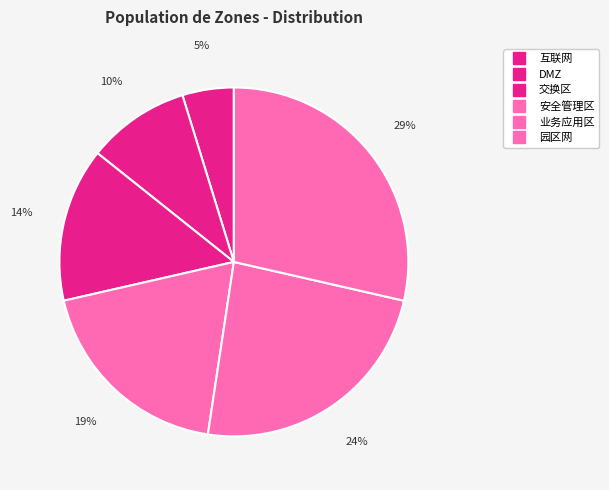

Combined, do 互联网 and DMZ account for over 50%?

No